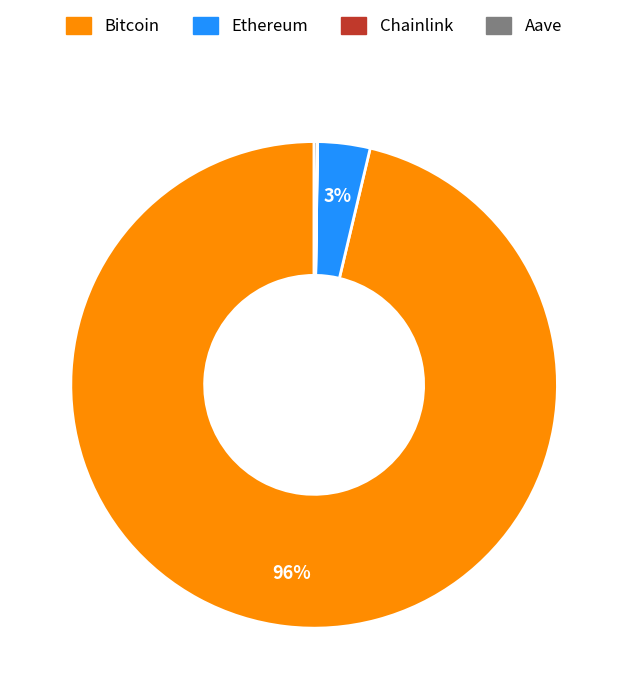

Does Bitcoin represent more than half of the total?

Yes